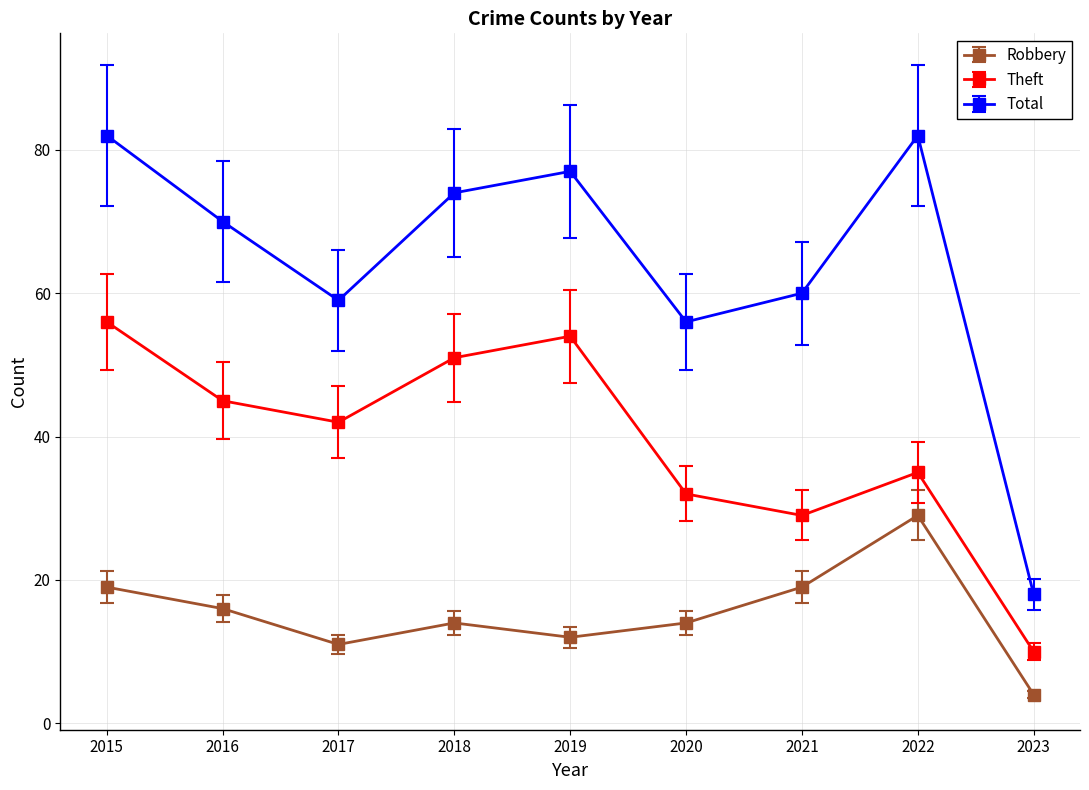

At how many categories does at least one series exceed 47?

8